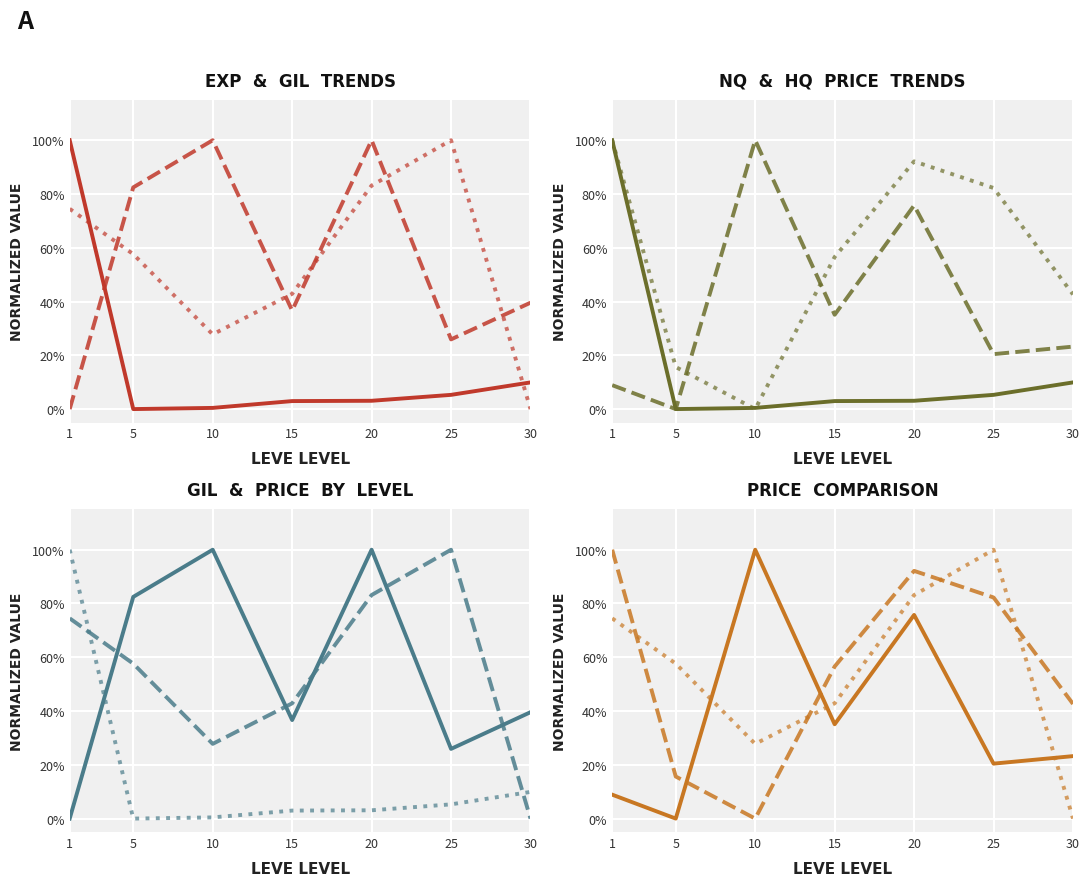

Reading right to left, extract all data points from this chart.

Leve EXP: 30=0.1	25=0.1	20=0.0	15=0.0	10=0.0	5=0.0	1=1.0
Leve Gil: 30=0.4	25=0.3	20=1.0	15=0.4	10=1.0	5=0.8	1=0.0
Avg Price: 30=0.0	25=1.0	20=0.8	15=0.4	10=0.3	5=0.6	1=0.7
NQ Price: 30=0.2	25=0.2	20=0.8	15=0.4	10=1.0	5=0.0	1=0.1
HQ Price: 30=0.4	25=0.8	20=0.9	15=0.6	10=0.0	5=0.2	1=1.0